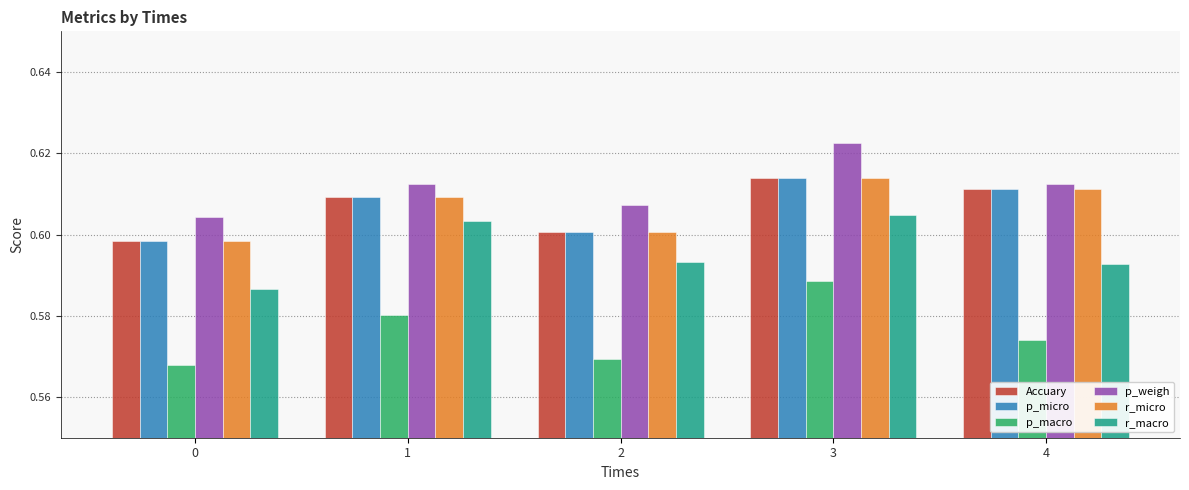

What is the total value across all series at 3?

3.7